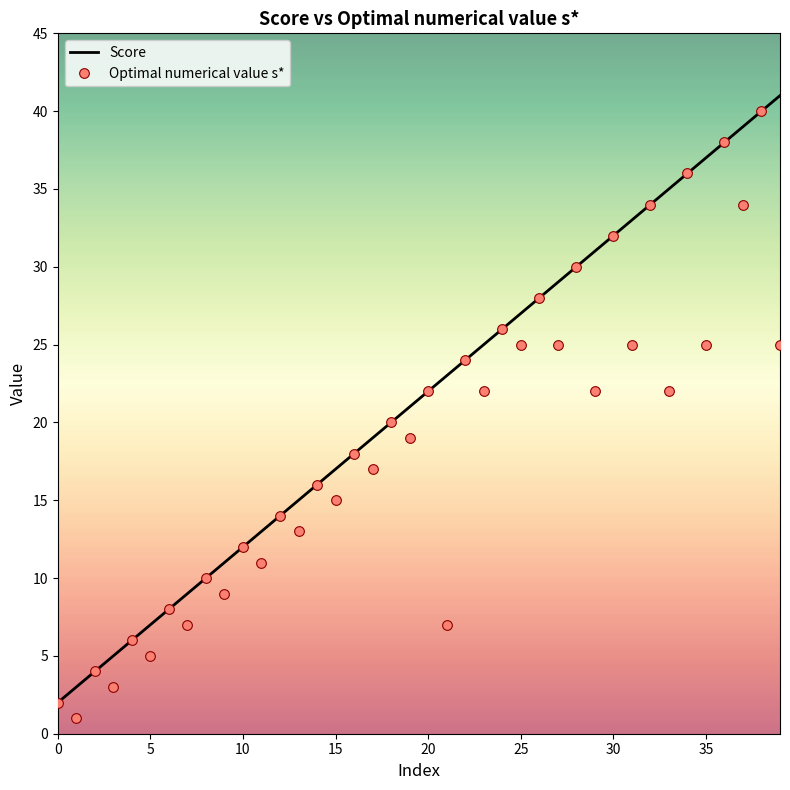

What is the minimum value shown in the chart?

1